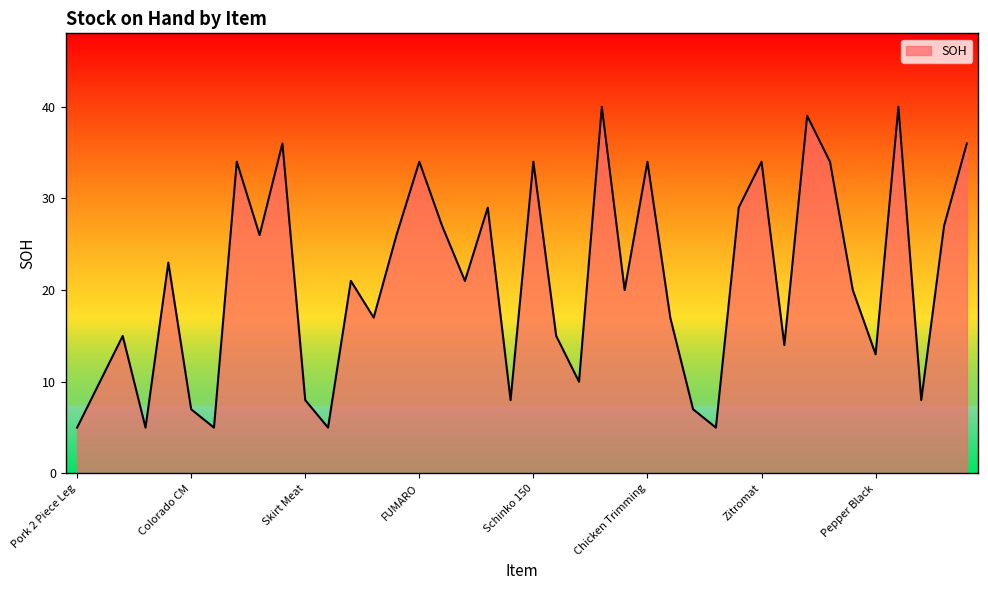

What is the greatest value displayed?

40